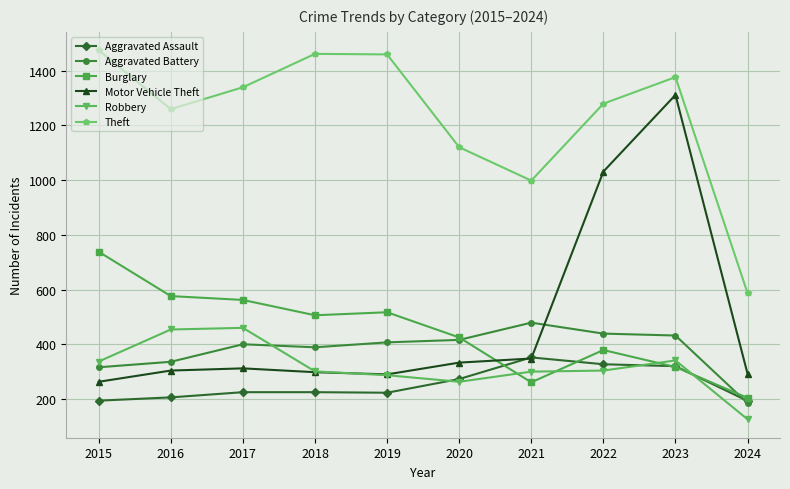

How many lines are shown in the chart?

6